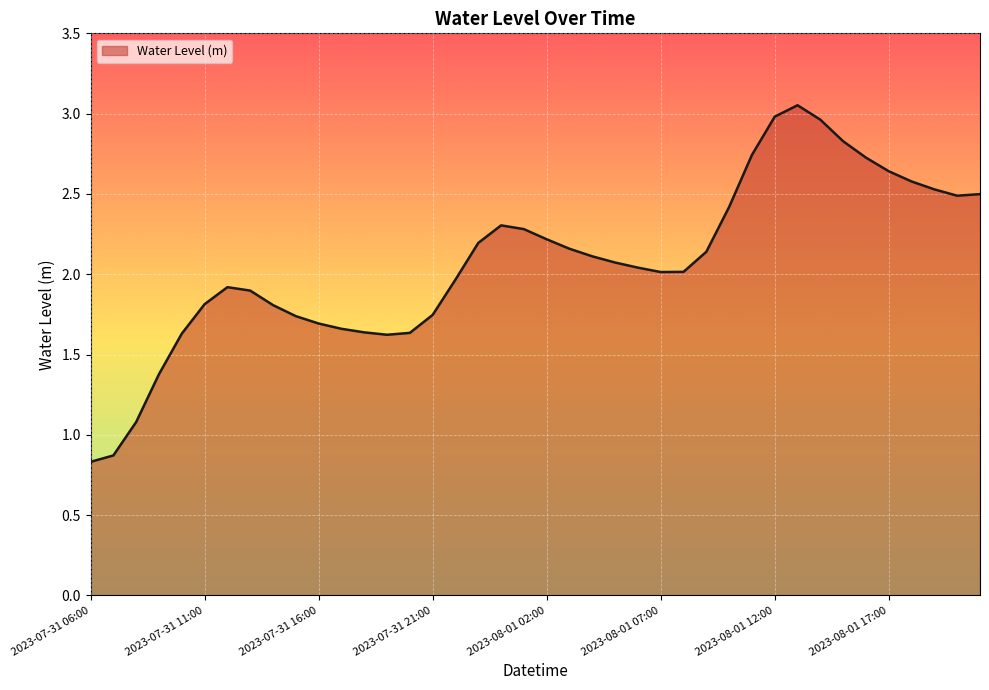

What is the minimum value shown in the chart?

0.8